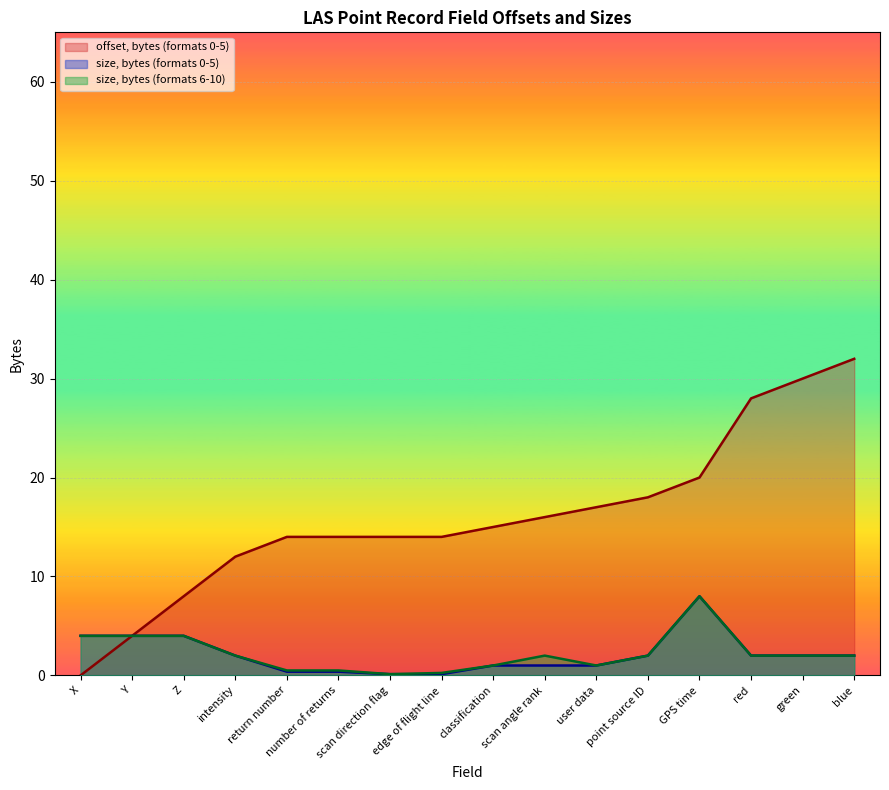

Rank the series at X from highest to lowest value.

size, bytes (formats 0-5), size, bytes (formats 6-10), offset, bytes (formats 0-5)